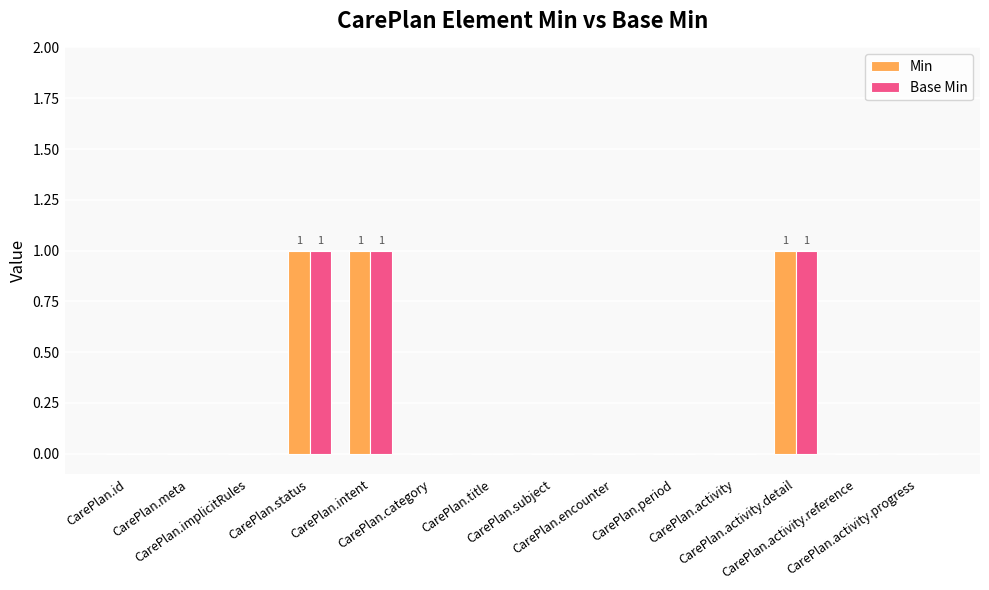

What are all the series names shown in the legend?

Min, Base Min